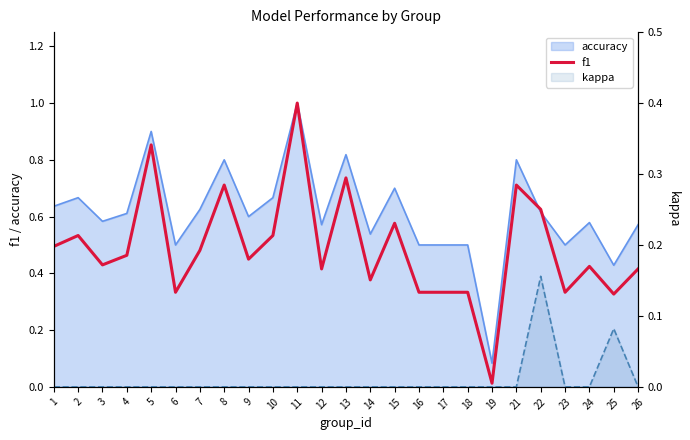

True or false: kappa has more than 1 interior local peaks.

True